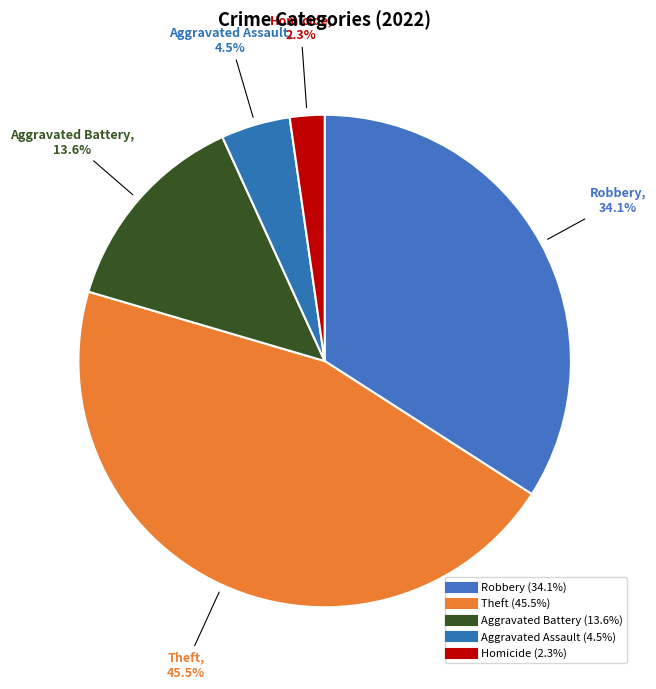

Count the number of slices in the pie.

5